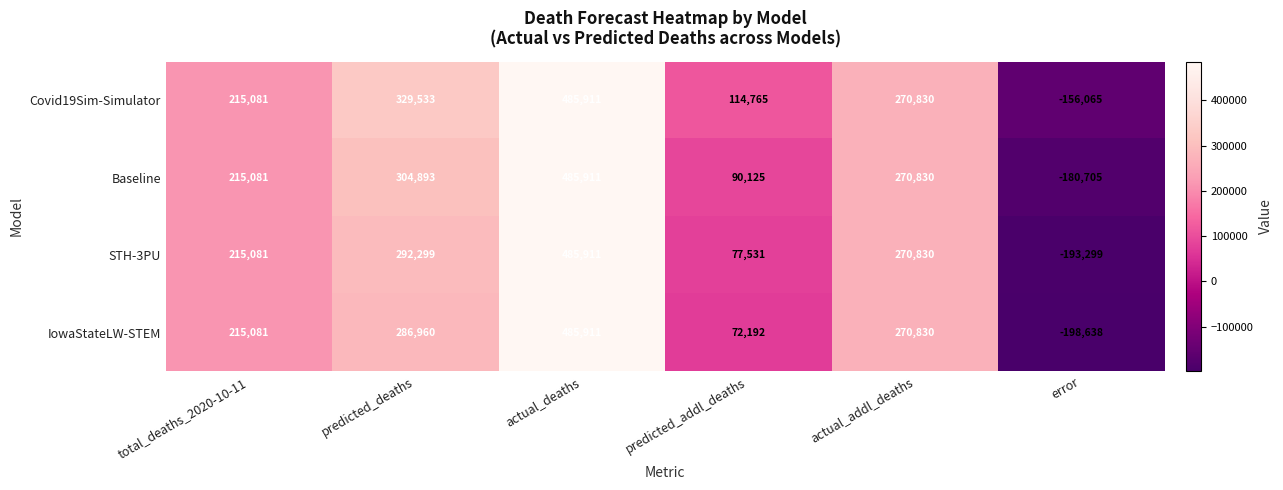

What is the sum of all IowaStateLW-STEM values?

1132336